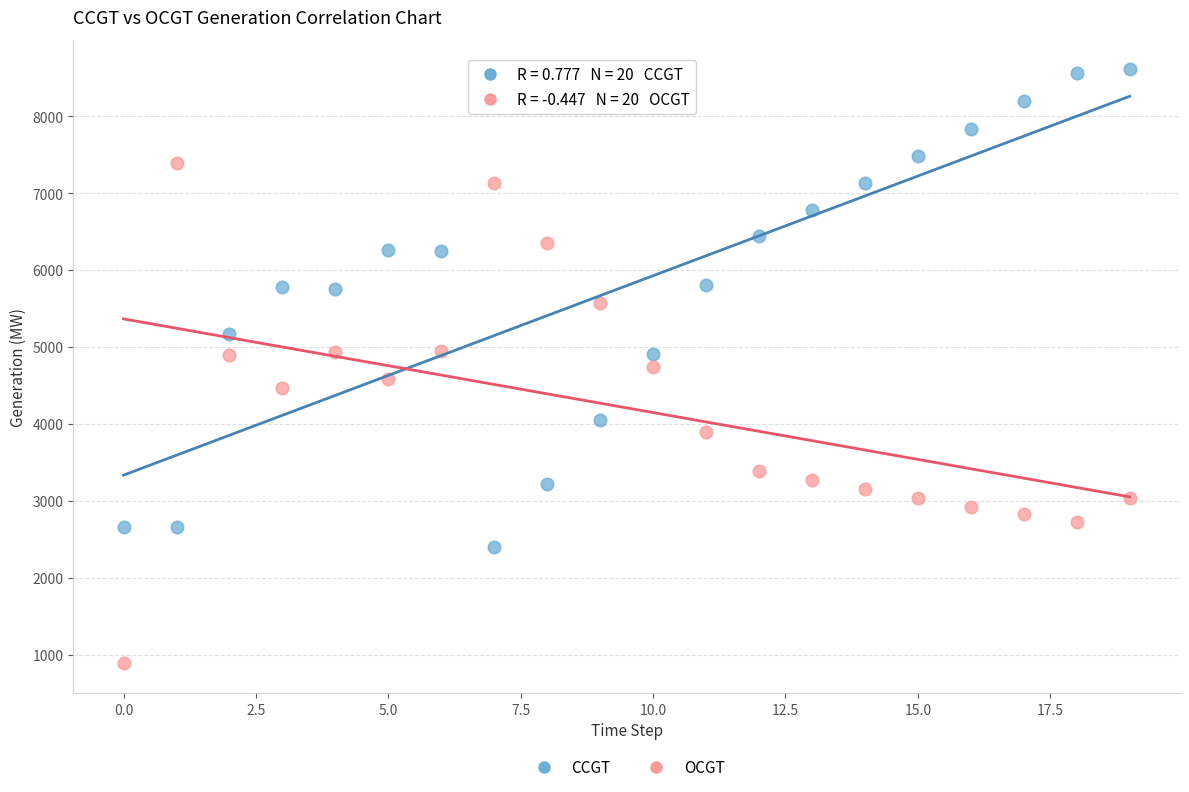

Which series has the widest spread of Y values?

OCGT